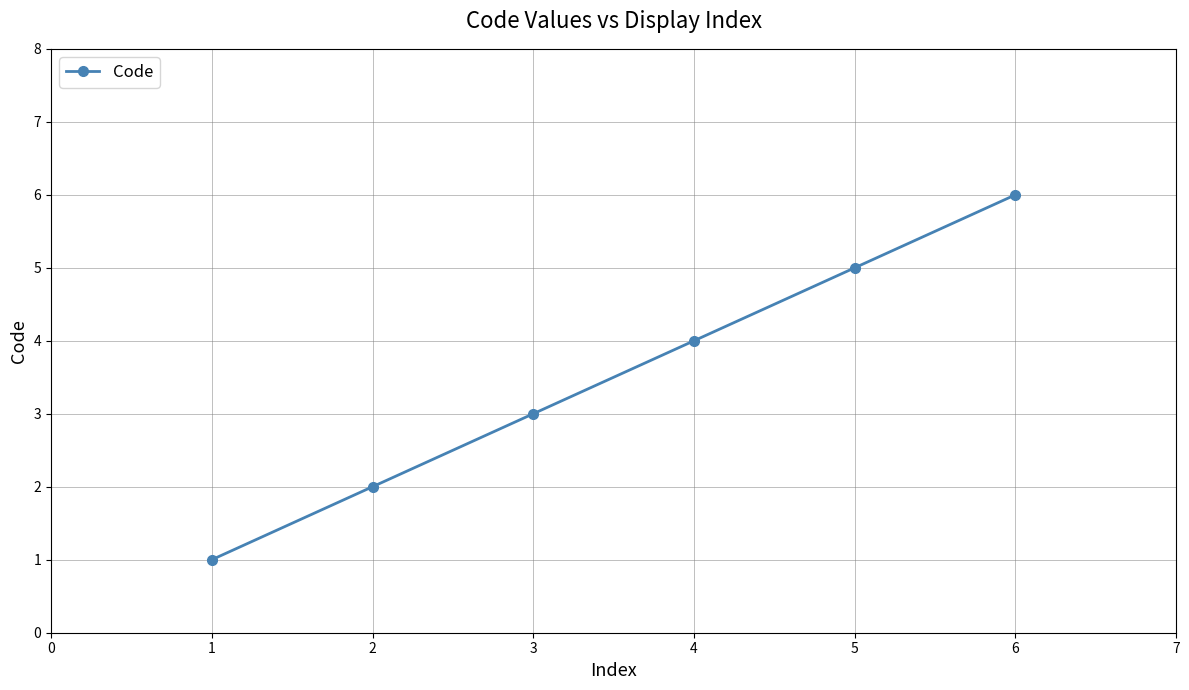

What is the change in value from 3 to 4?

+1